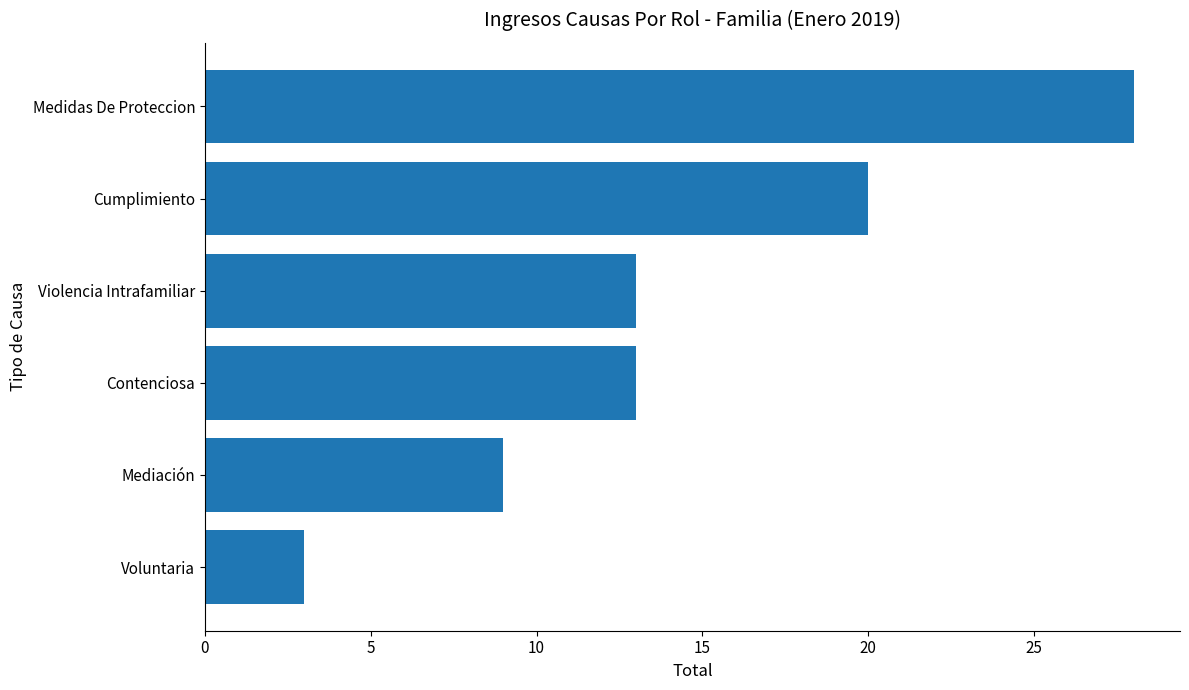

Does the chart contain stacked bars?

No